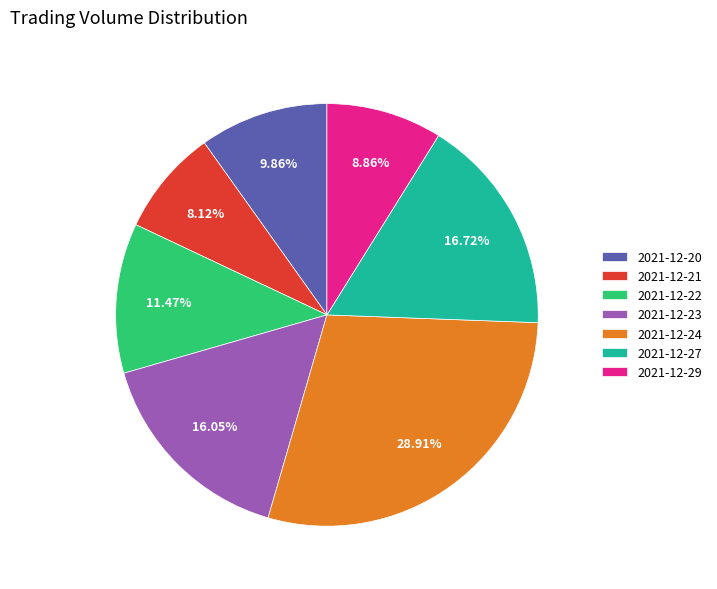

Which slice is the smallest?

2021-12-21